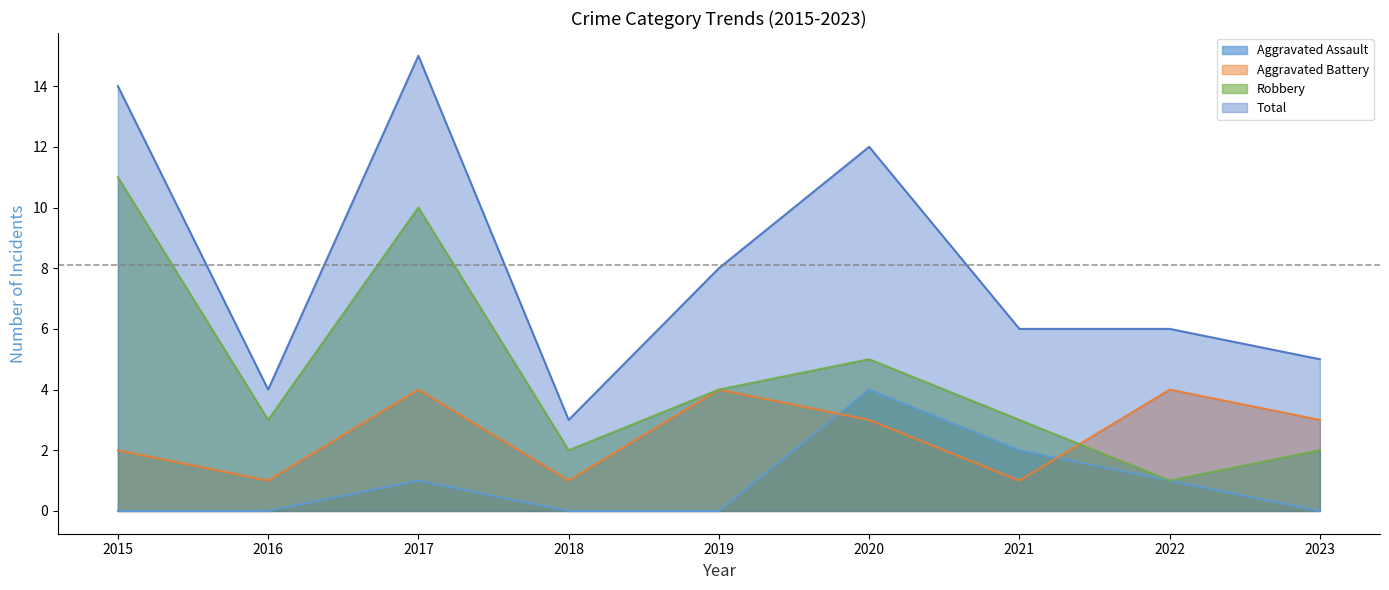

How many interior local valleys does the Aggravated Battery series have?

3